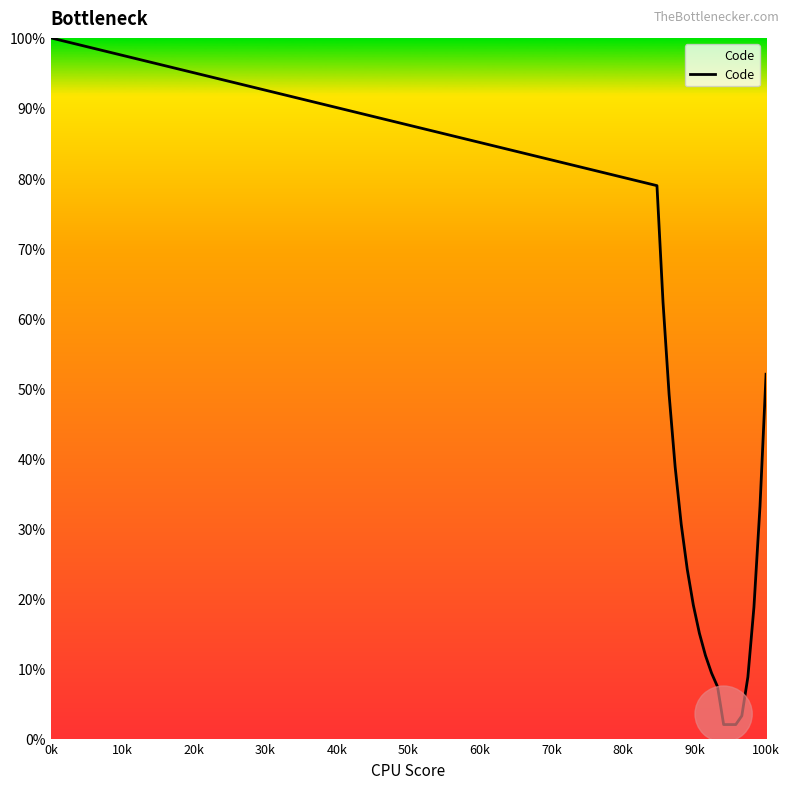

What is the greatest value displayed?

100.0